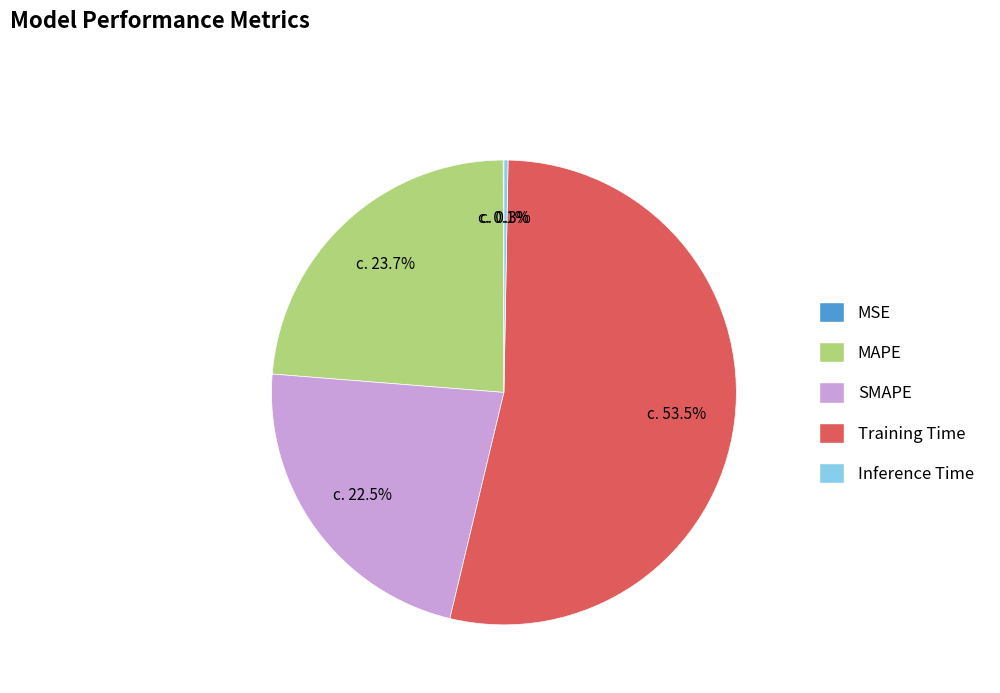

What is the largest slice in the pie chart?

Training Time